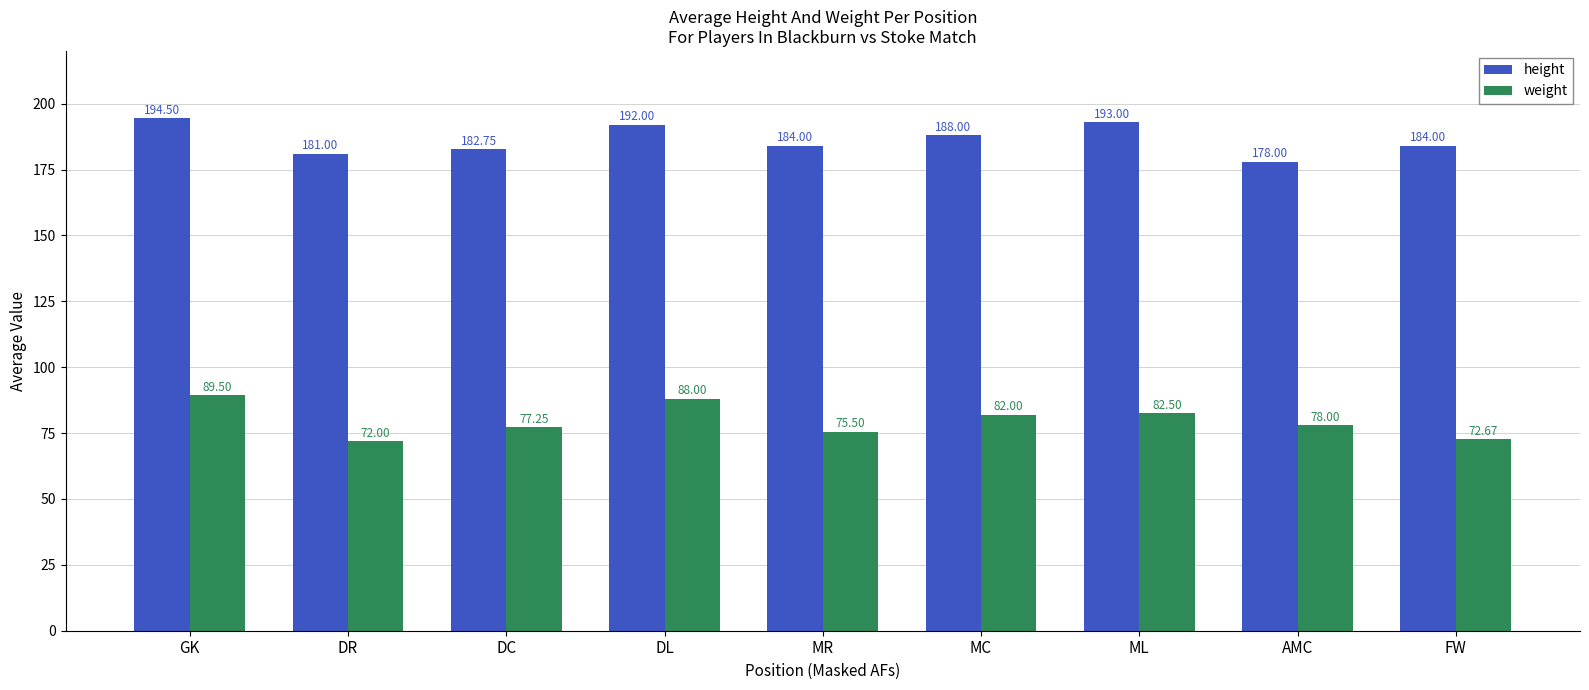

At which label does weight reach its peak?

GK